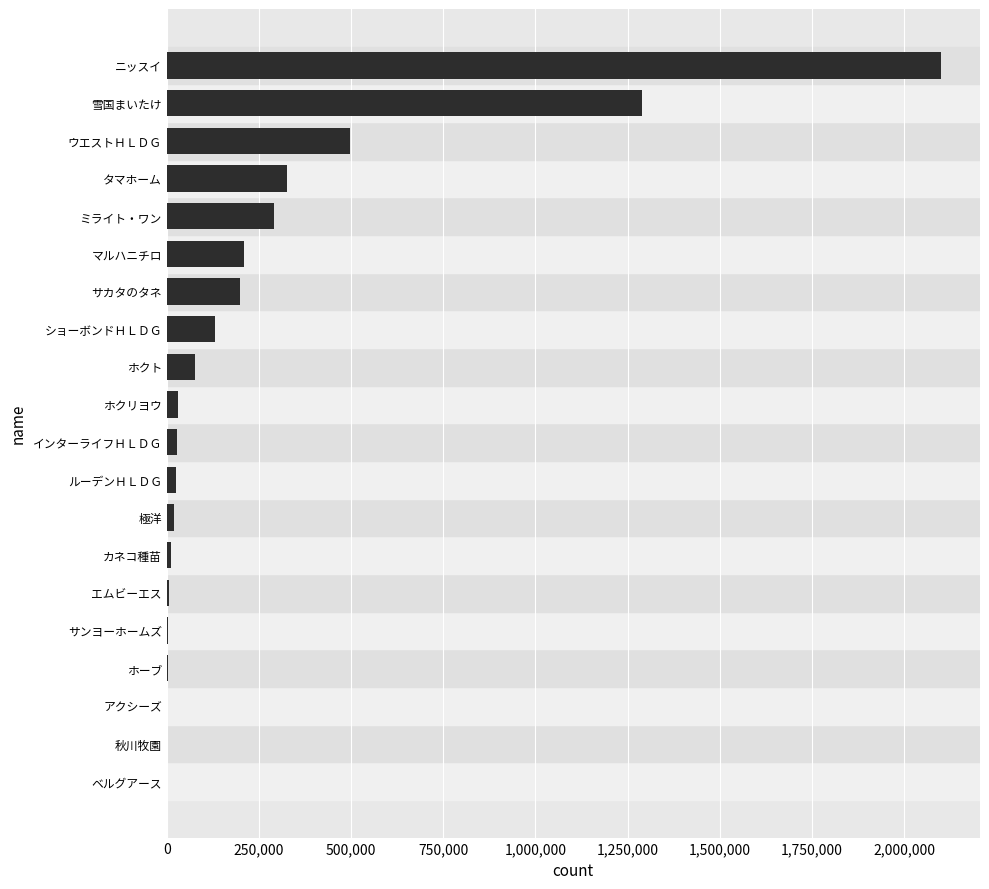

The value at ニッスイ is 3209211. True or false?

False